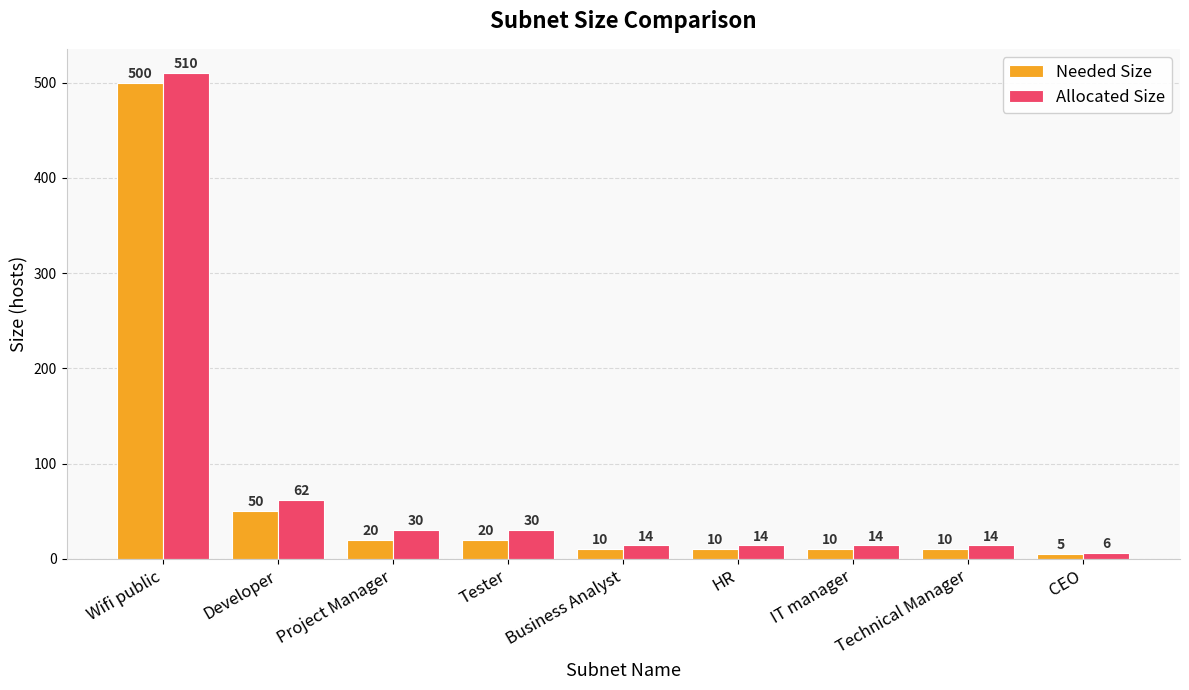

The Needed Size series shows 500 at Wifi public. True or false?

True